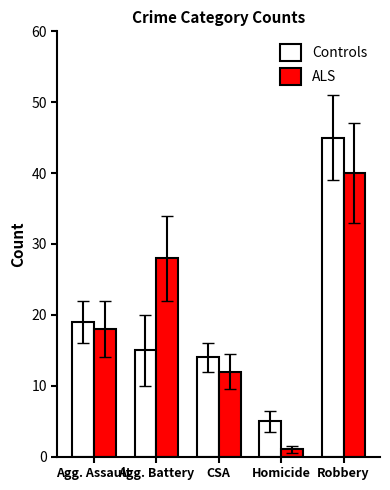

Is the value of Controls at Homicide greater than the value of ALS at Homicide?

Yes